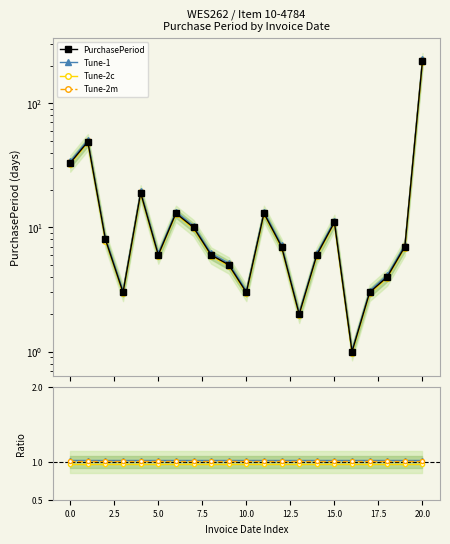

Reading right to left, transcribe all the data shown in this chart.

PurchasePeriod: 220.0	7.0	4.0	3.0	1.0	11.0	6.0	2.0	7.0	13.0	3.0	5.0	6.0	10.0	13.0	6.0	19.0	3.0	8.0	49.0	33.0
Tune-1: 1.0	1.0	1.0	1.0	1.0	1.0	1.0	1.0	1.0	1.0	1.0	1.0	1.0	1.0	1.0	1.0	1.0	1.0	1.0	1.0	1.0
Tune-2c: 1.0	1.0	1.0	1.0	1.0	1.0	1.0	1.0	1.0	1.0	1.0	1.0	1.0	1.0	1.0	1.0	1.0	1.0	1.0	1.0	1.0
Tune-2m: 1.0	1.0	1.0	1.0	1.0	1.0	1.0	1.0	1.0	1.0	1.0	1.0	1.0	1.0	1.0	1.0	1.0	1.0	1.0	1.0	1.0